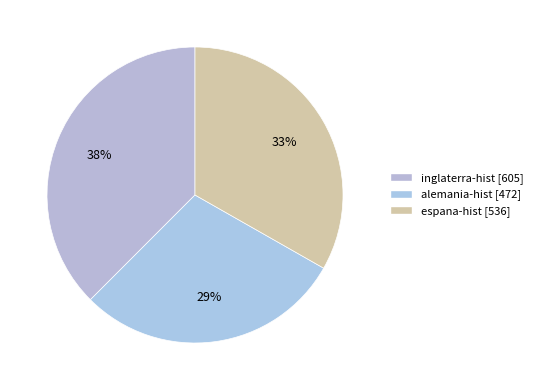

What percentage is the espana-hist slice, to the nearest percent?

33%